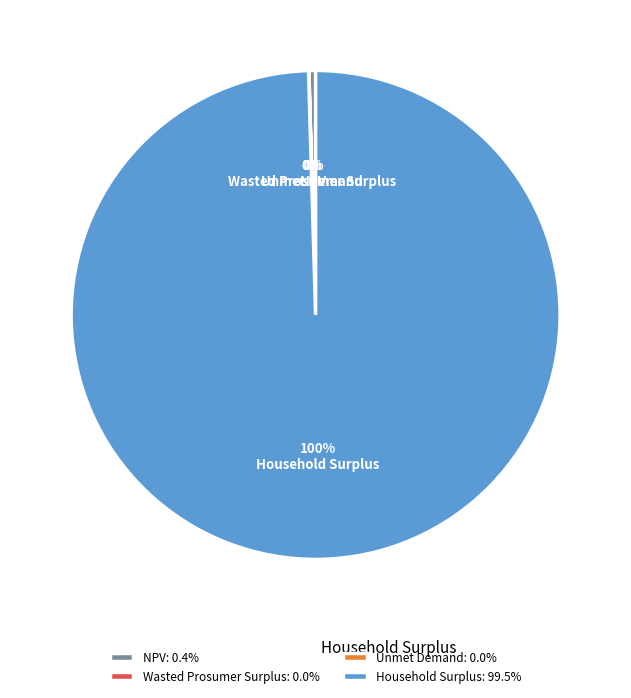

Between NPV and Household Surplus, which is larger?

Household Surplus